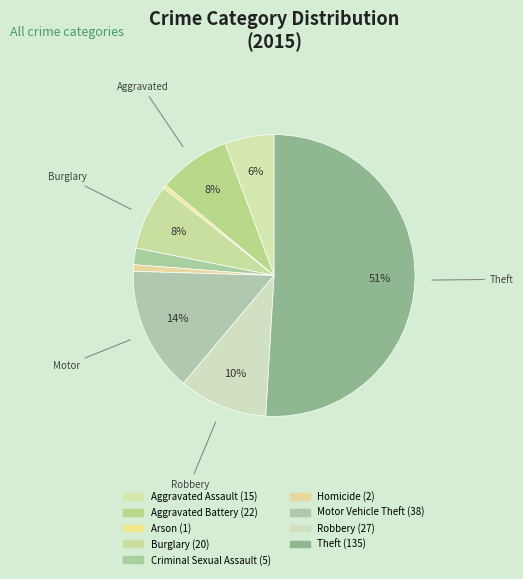

Is there any slice that represents more than half of the pie?

Yes